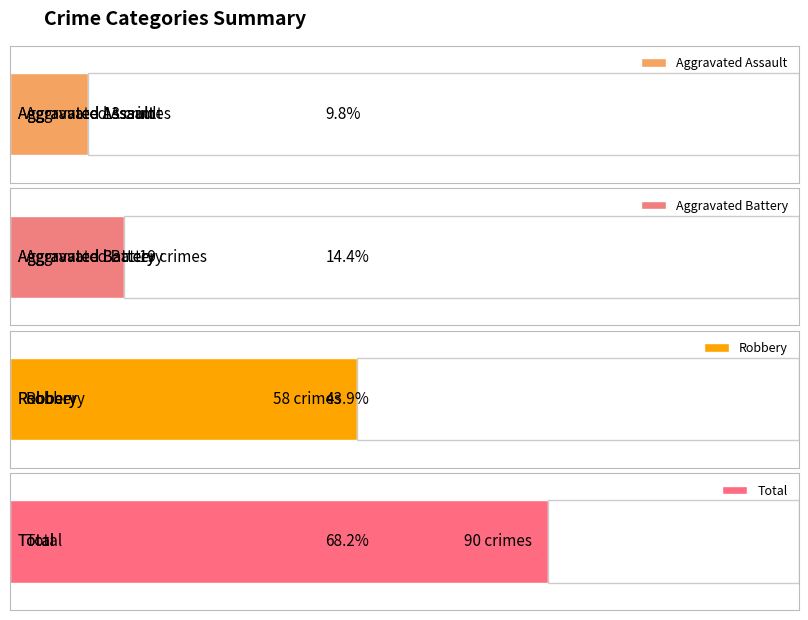

What are all the series names shown in the legend?

Aggravated Assault, Aggravated Battery, Robbery, Total